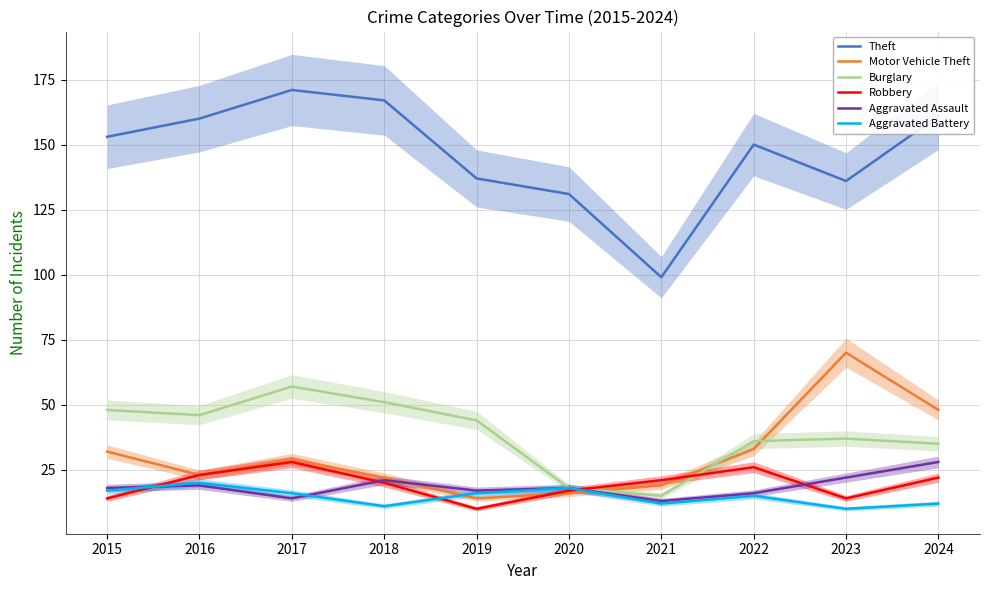

At how many categories does at least one series exceed 167?

1